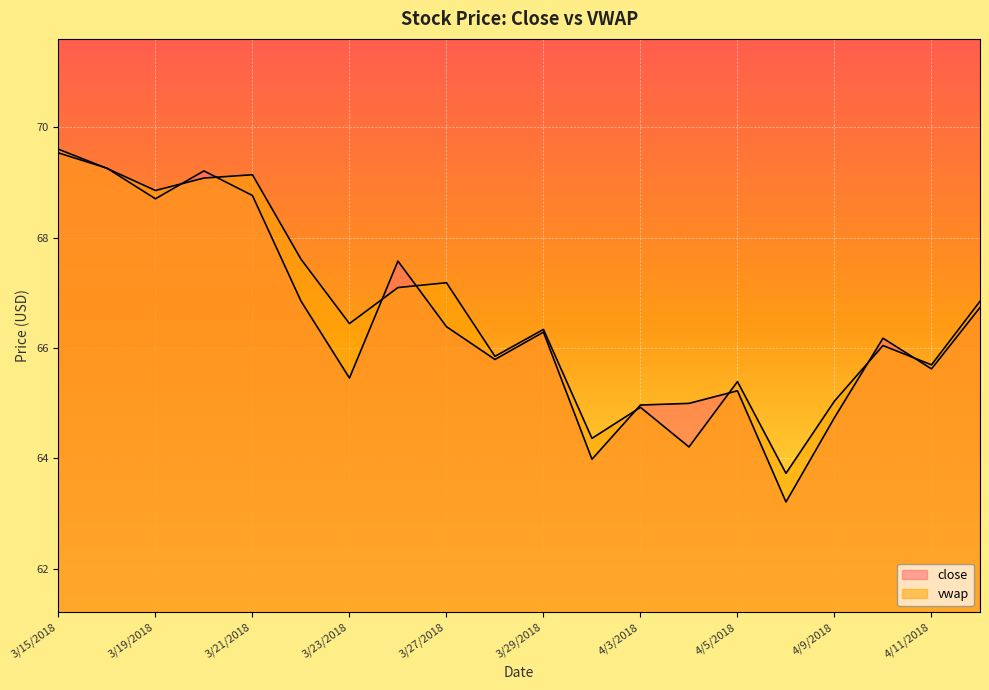

Rank the series at 4/6/2018 from lowest to highest value.

close, vwap